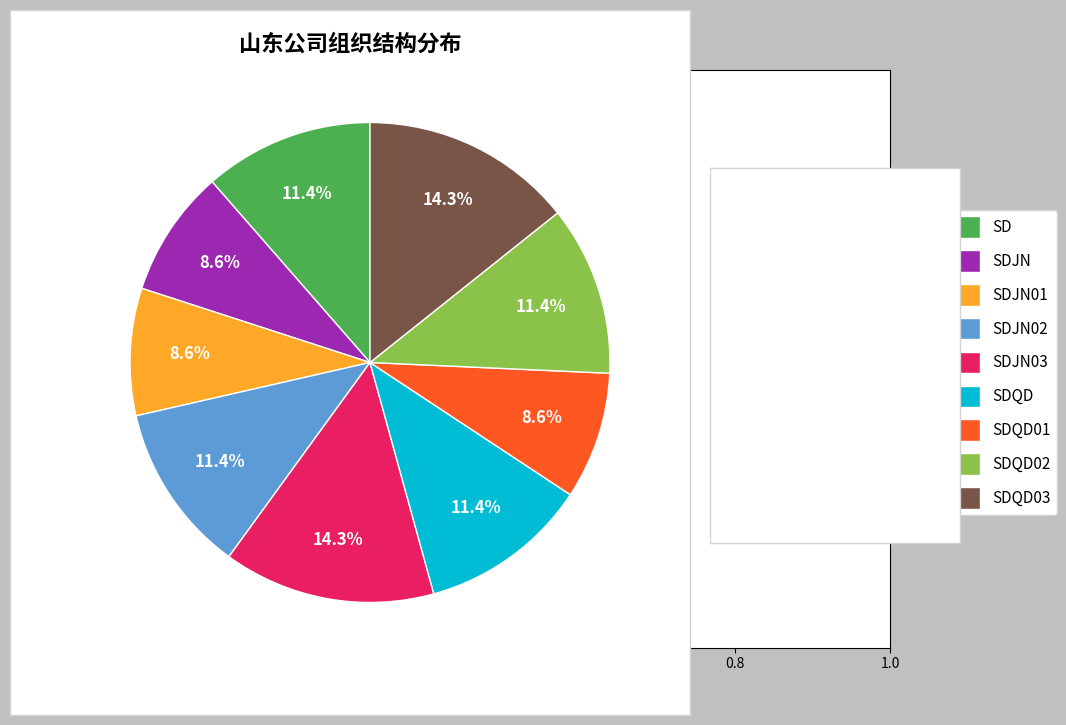

To the nearest percent, what is the difference between the SDJN03 and SDJN01 slice percentages?

6%